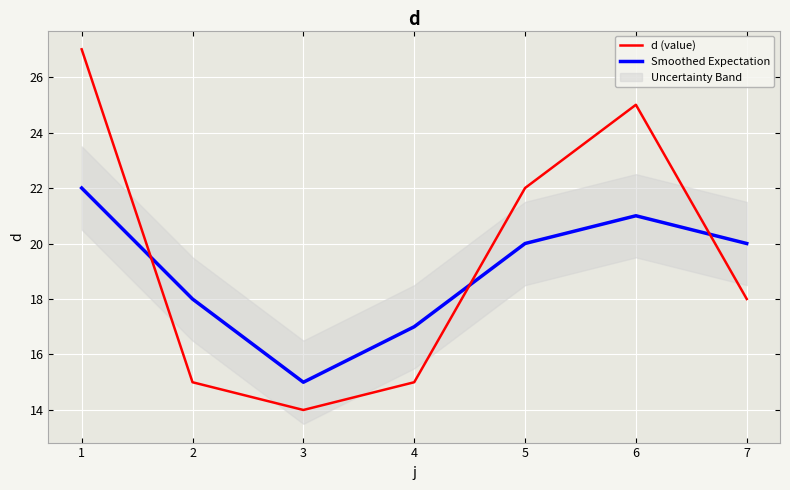

What are all the series names shown in the legend?

d (value), Smoothed Expectation